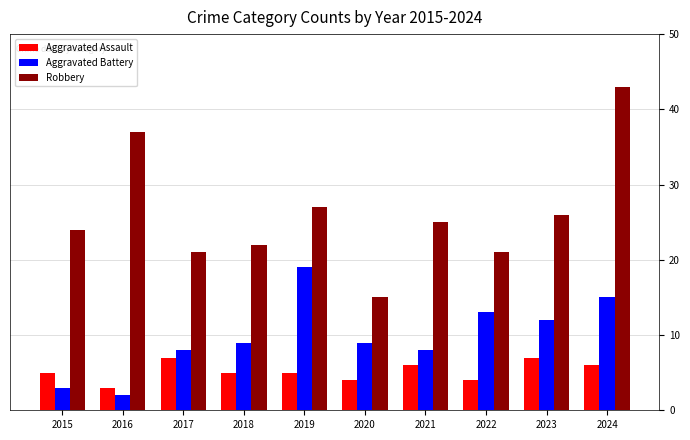

The Aggravated Assault series shows 7 at 2022. True or false?

False